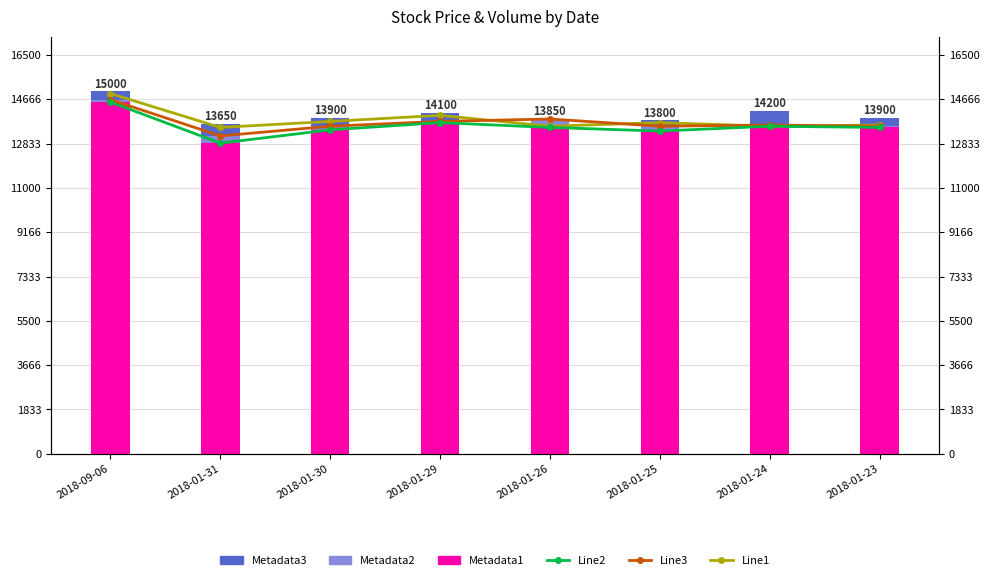

The Line1 series shows 13550 at 2018-01-24. True or false?

True